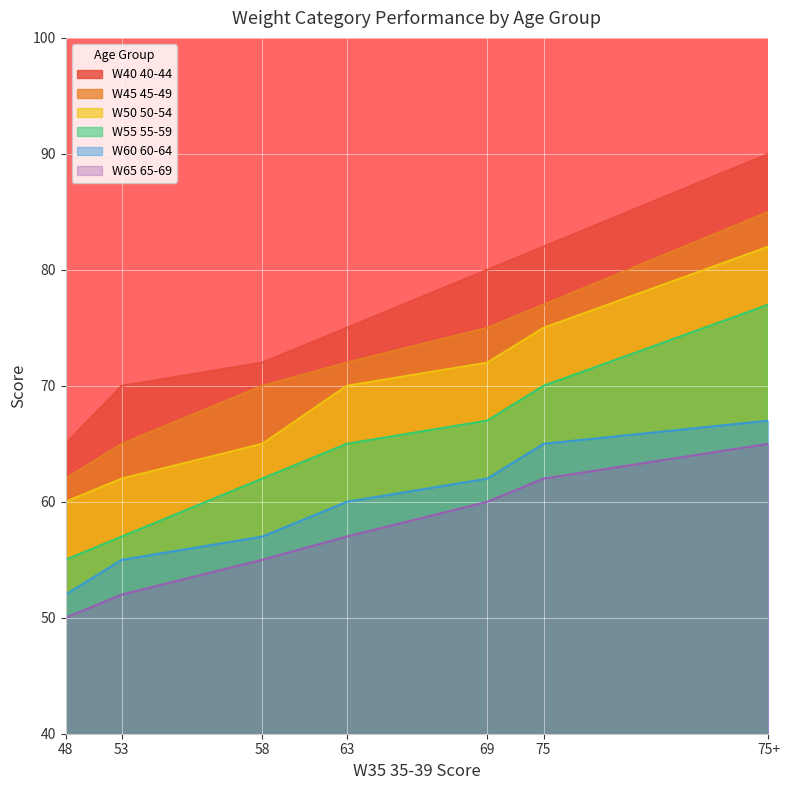

Which series has the largest range (max minus min)?

W40 40-44